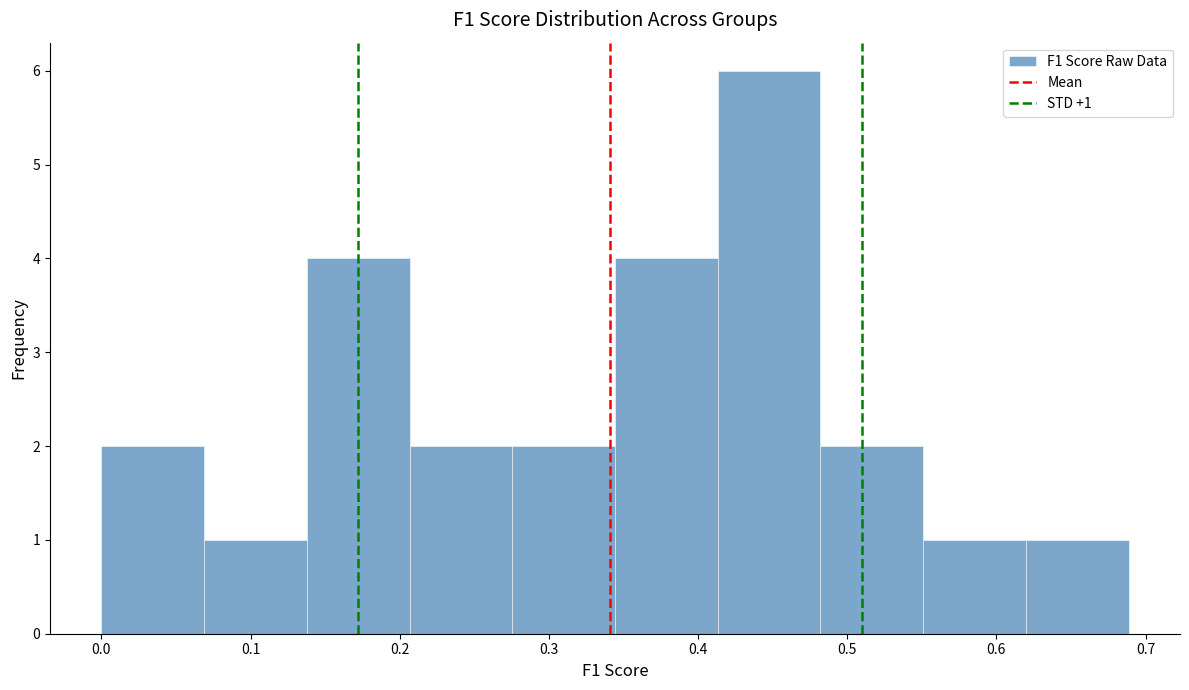

Over which range of the x-axis is the bar tallest?

0.41 to 0.48